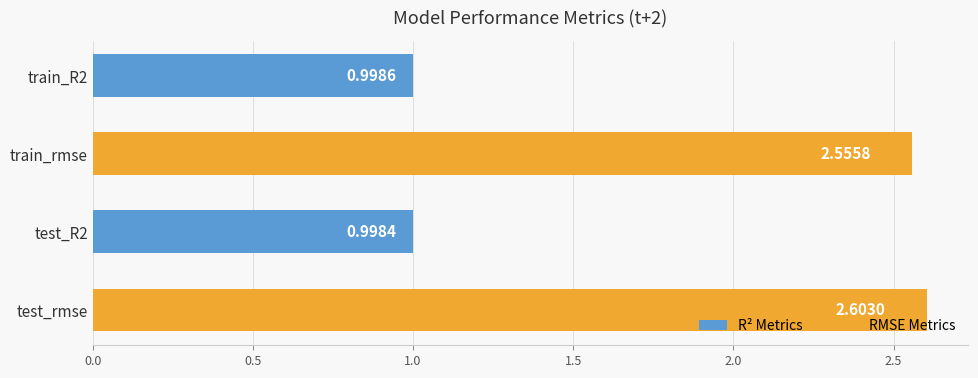

Which label corresponds to the largest value in the chart?

test_rmse